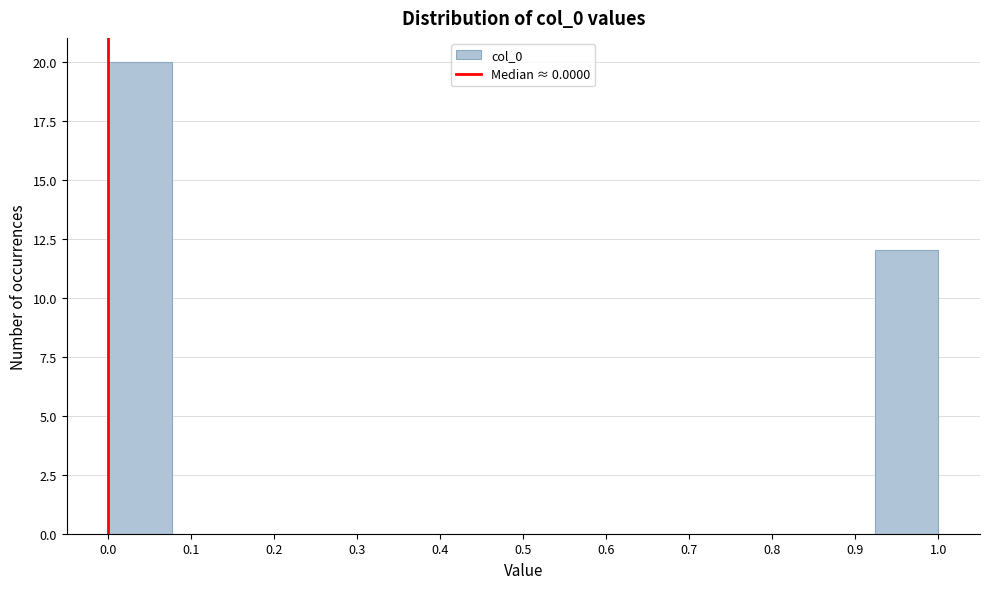

How tall is the bar that spans 0.92 to 1.00 on the x-axis? Neither the bar edges nor the heights are printed on the chart, so give them approximately, as read against the axes.

12